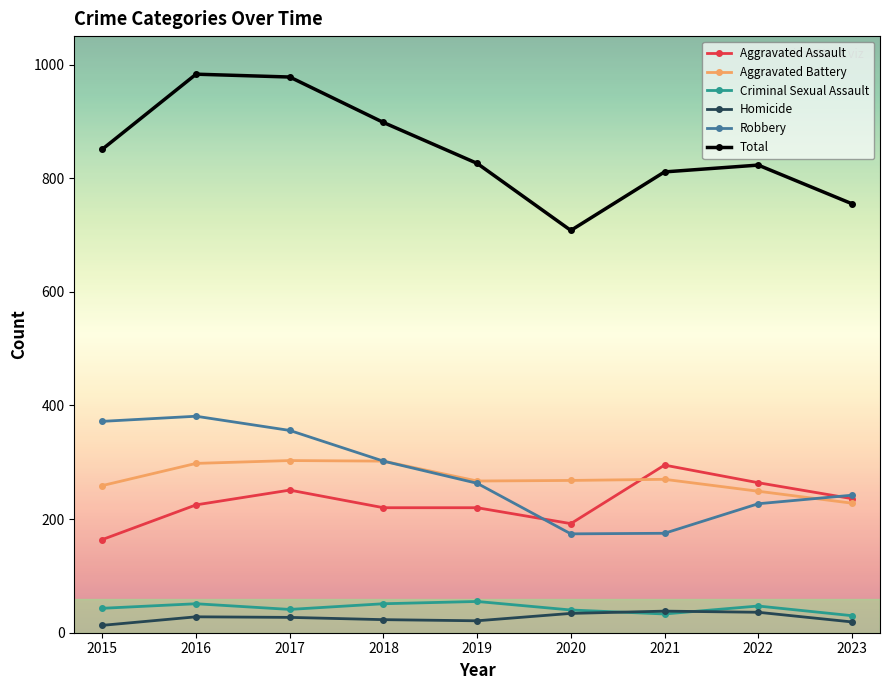

What is the total value across all series at 2016?

1966